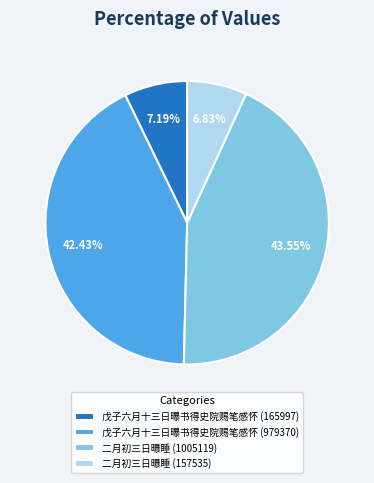

Which category has the biggest portion of the pie?

二月初三日曝睡 (1005119)